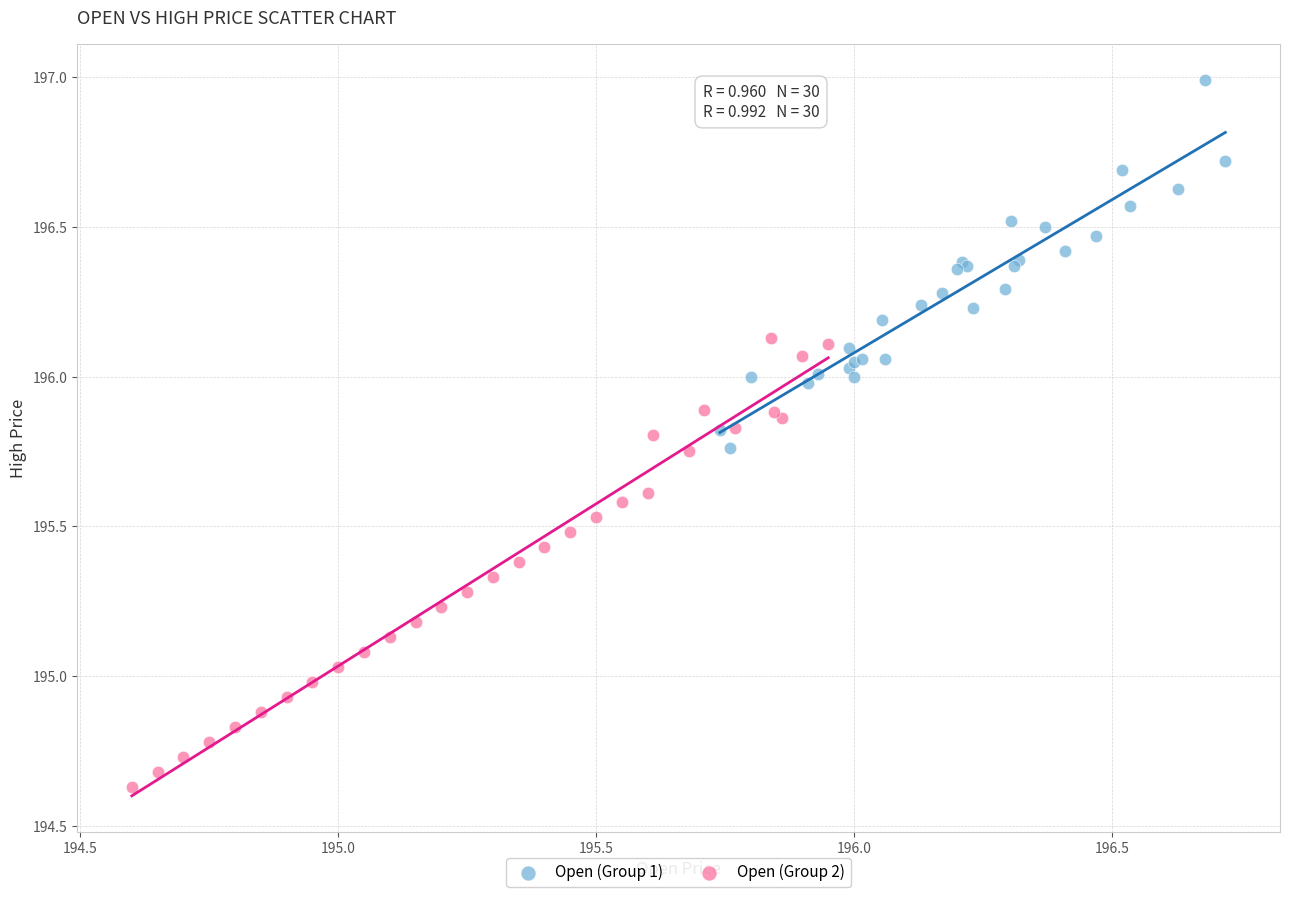

What are all the series names shown in the legend?

Open (Group 1), Open (Group 2)